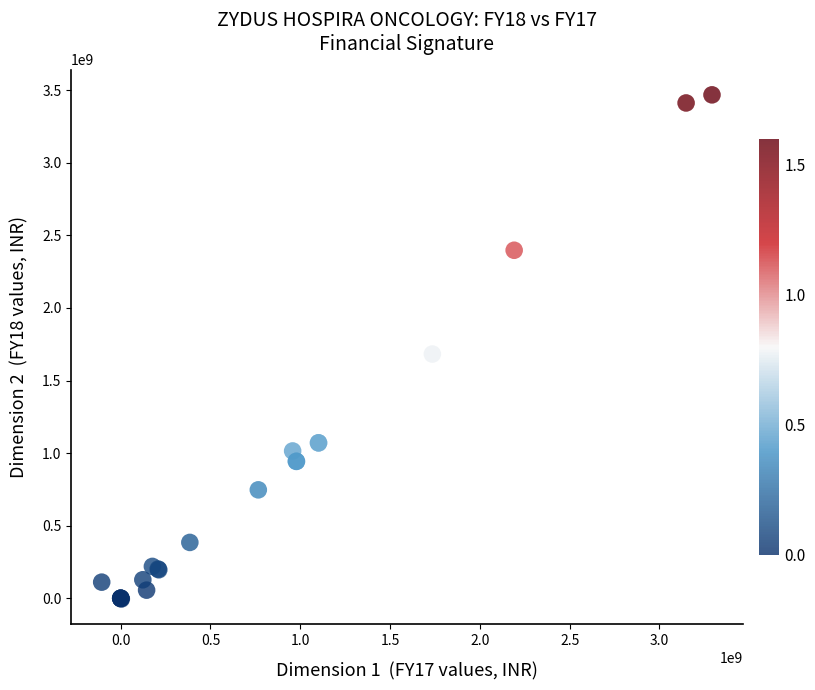

What Y value in the scatter plot is closest to 1731765000?

1682640000